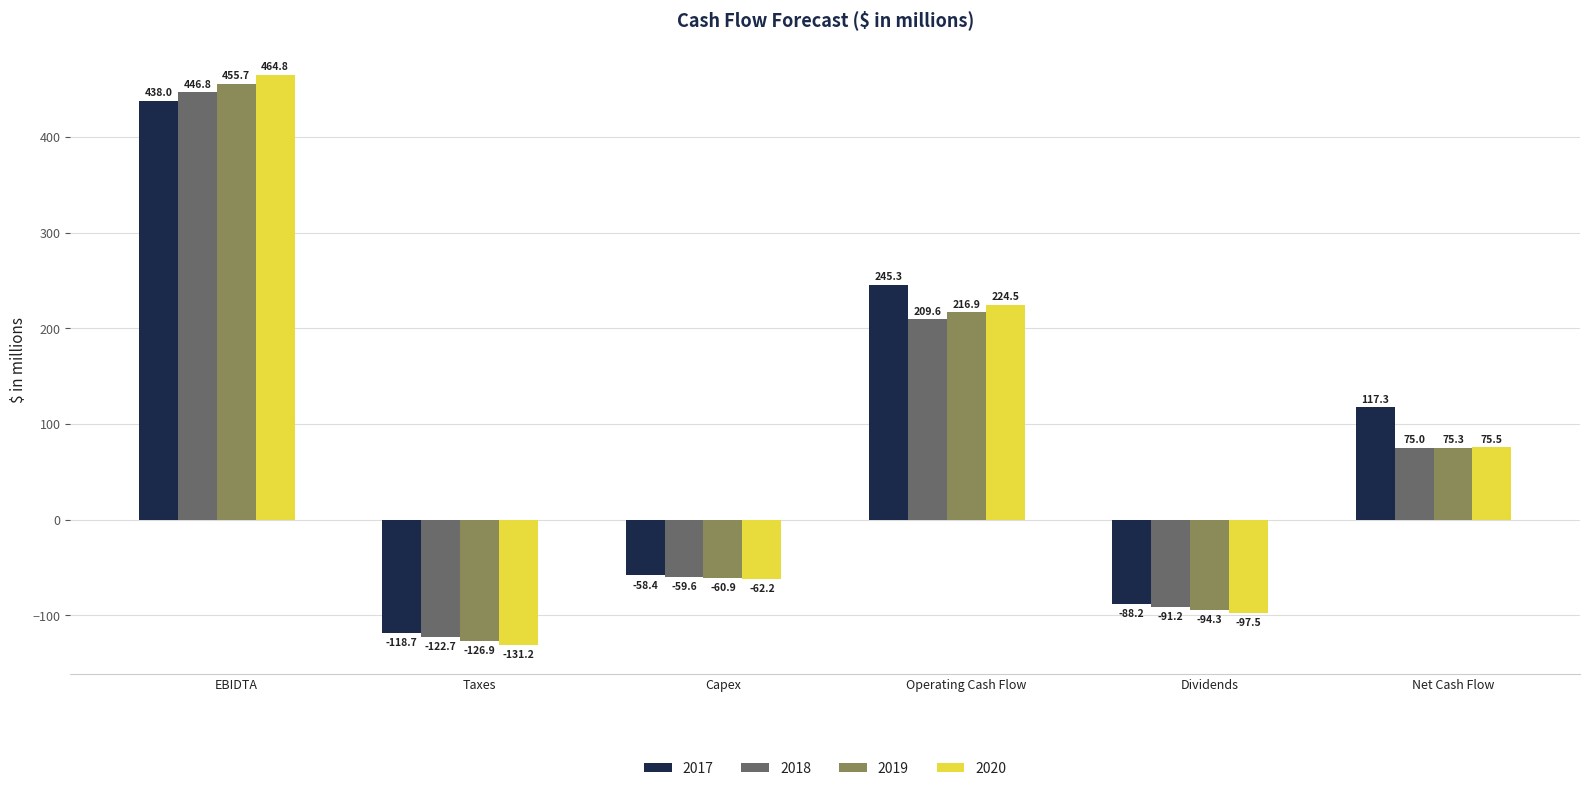

What is the average value of the 2020 series?

79.0